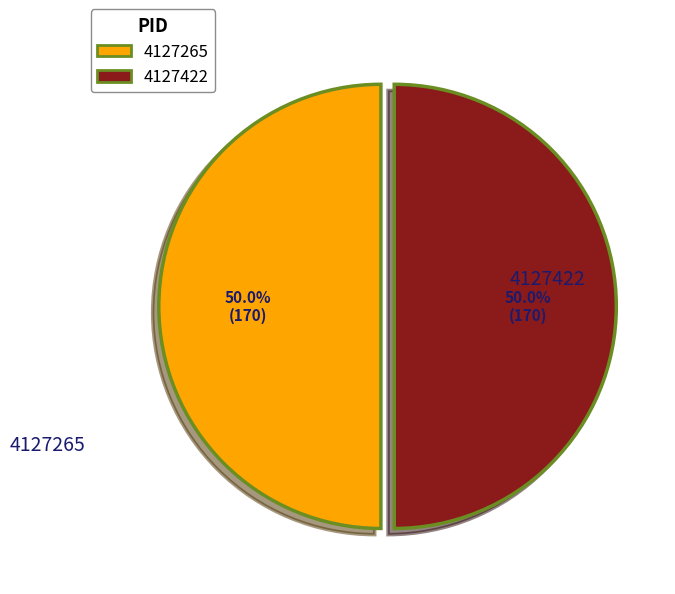

What is the total percentage of 4127422 and 4127265?

100.0%